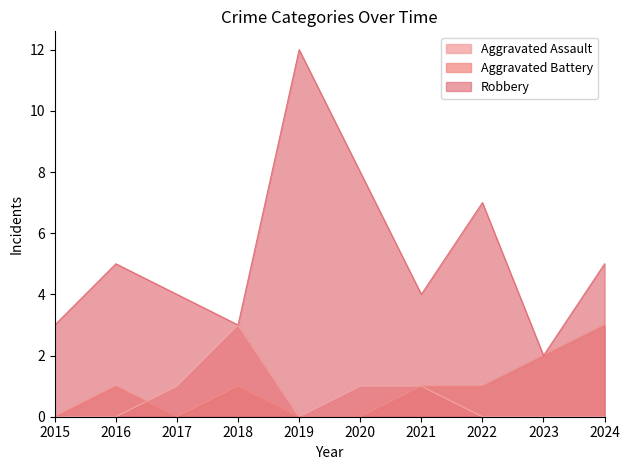

True or false: Aggravated Assault and Robbery intersect in this chart.

False